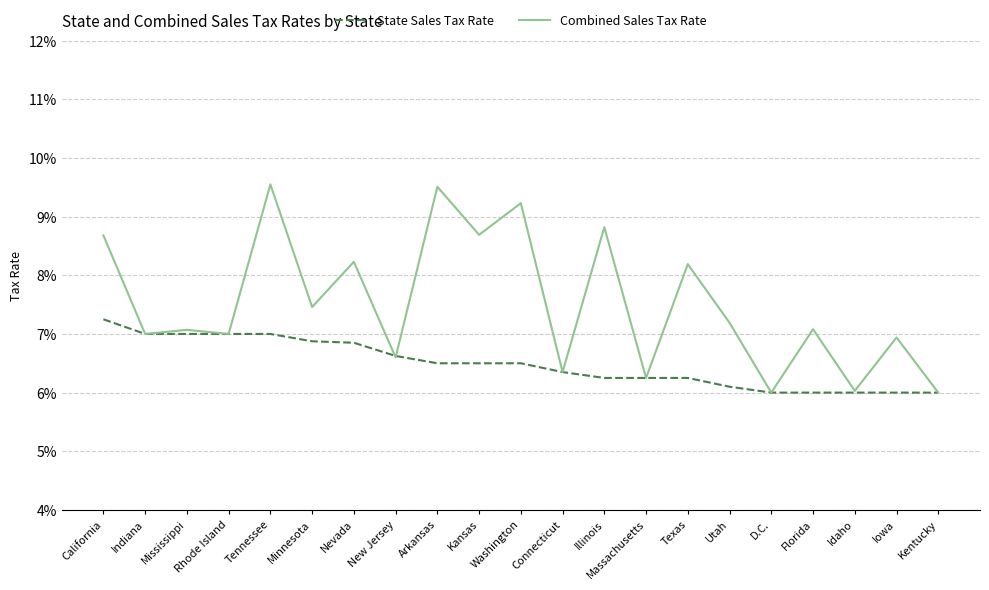

True or false: Combined Sales Tax Rate has more than 0 points higher than both neighbors.

True